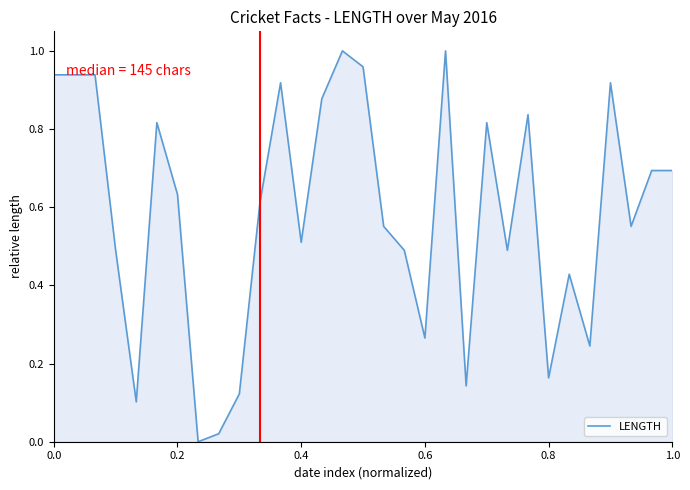

What is the sum of all values?

18.2